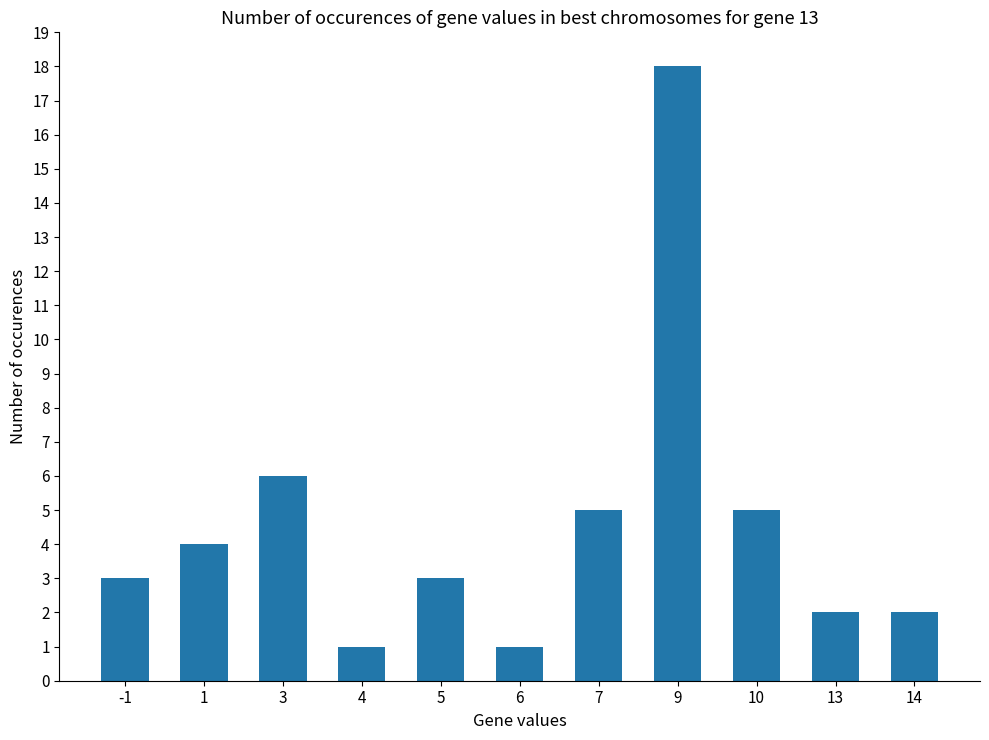

What is the smallest value displayed?

1